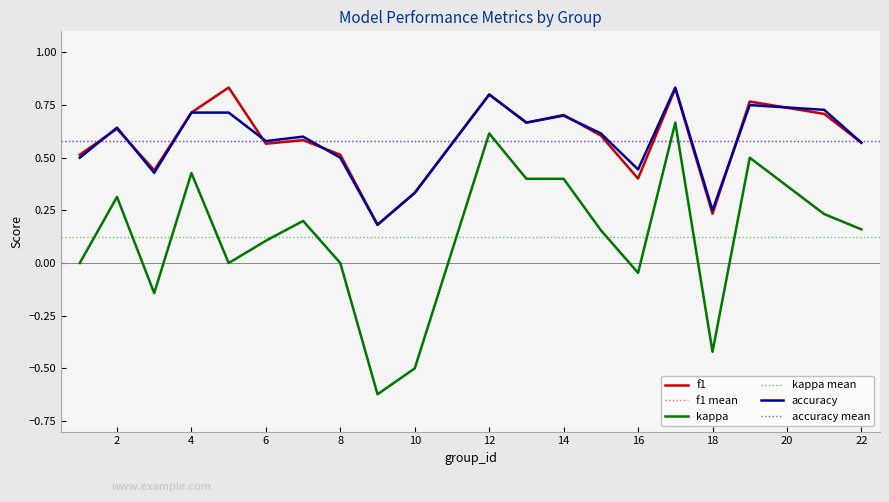

True or false: kappa and accuracy cross at least once.

False